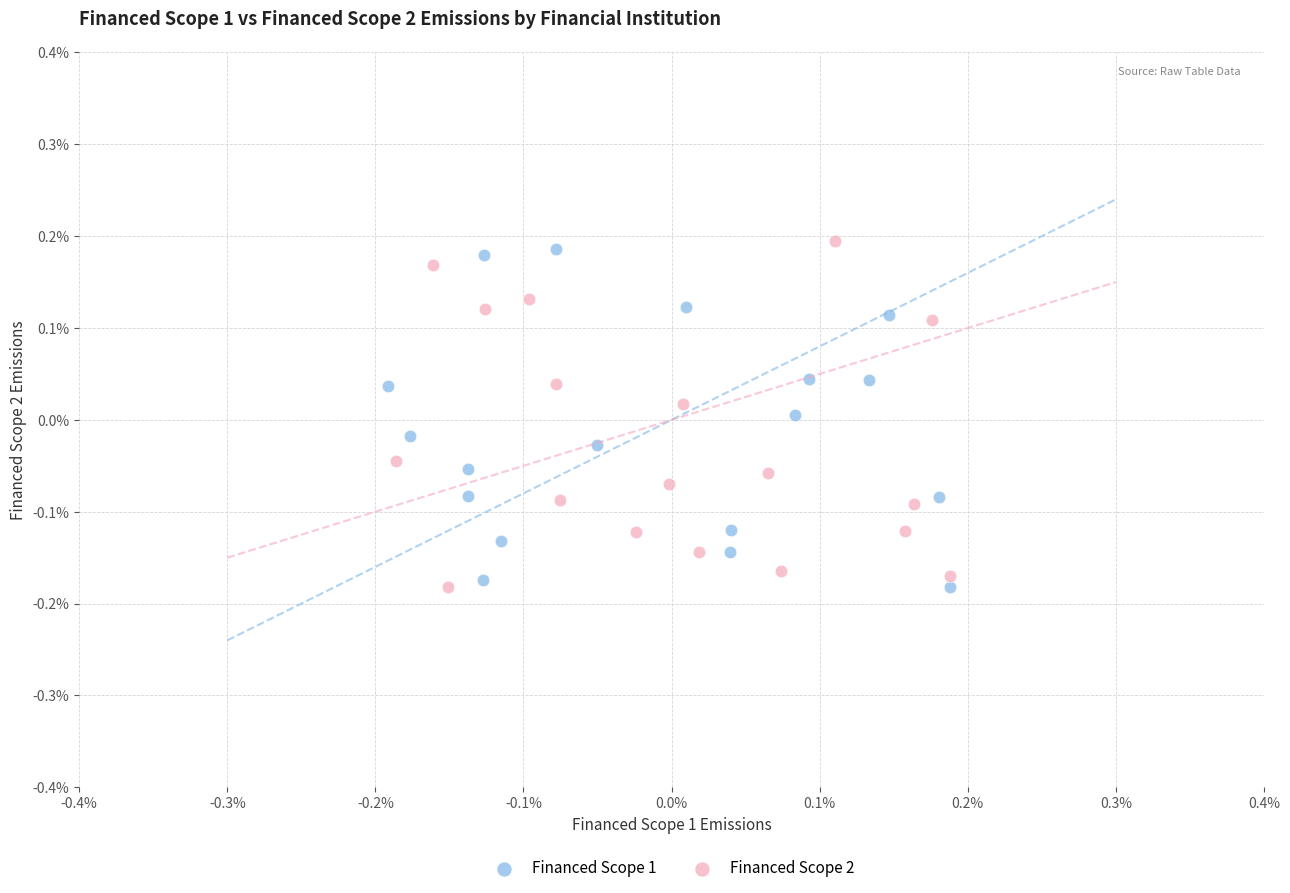

Which series reaches the maximum Y coordinate?

Financed Scope 2